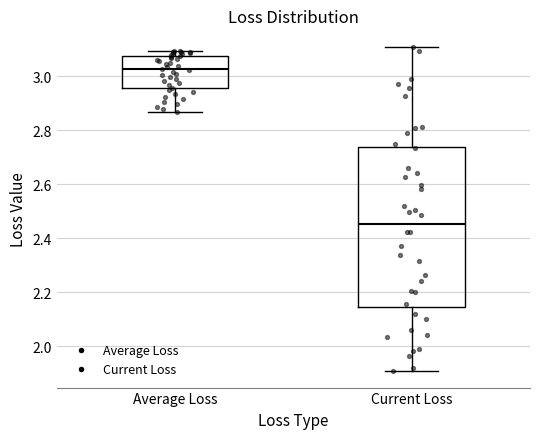

Which box is the tallest, from its lower edge to its upper edge?

Current Loss